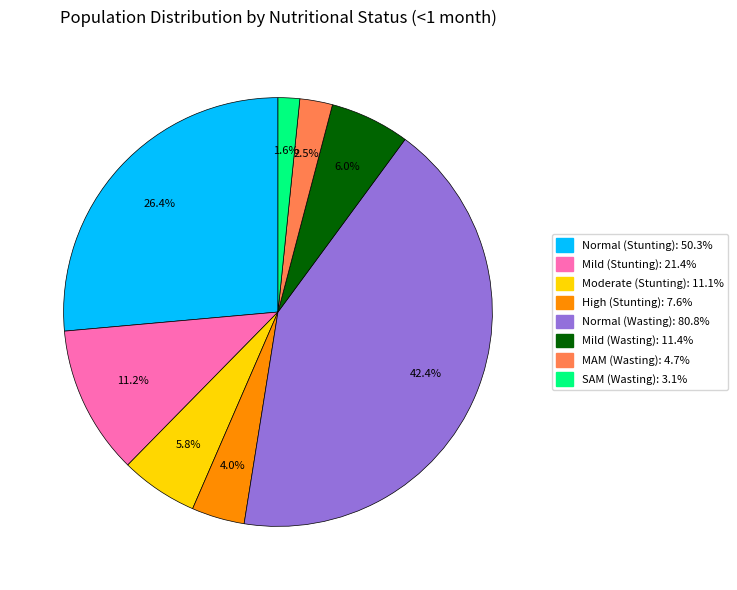

Is there any slice that represents more than half of the pie?

No